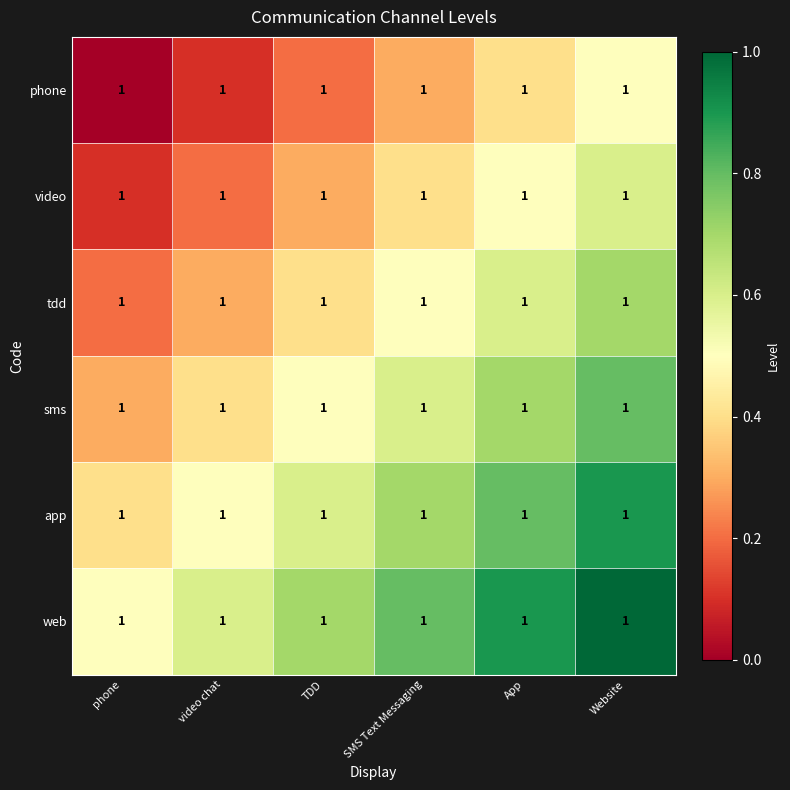

List the series in order of their peak value, highest first.

web, app, sms, tdd, video, phone